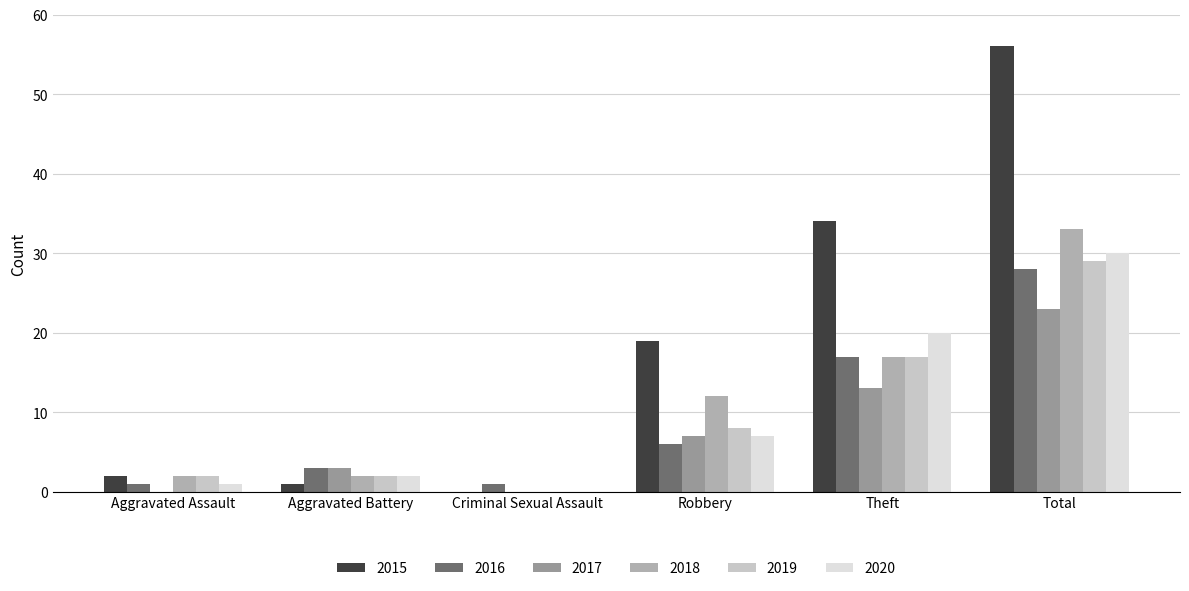

What is the maximum value shown in the chart?

56